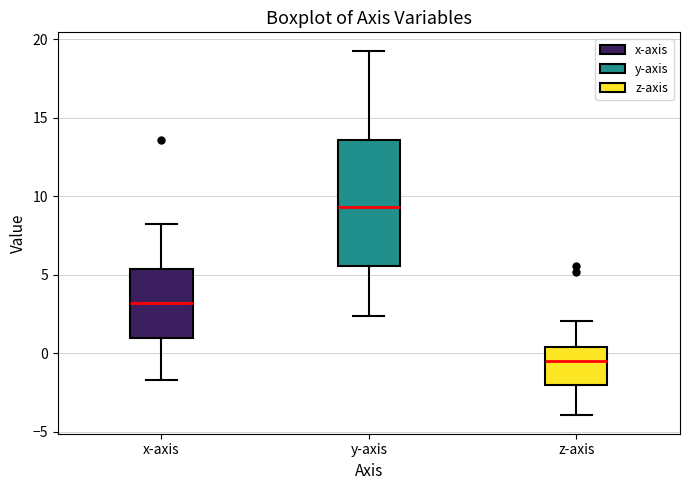

Which box has the lowest median line?

z-axis